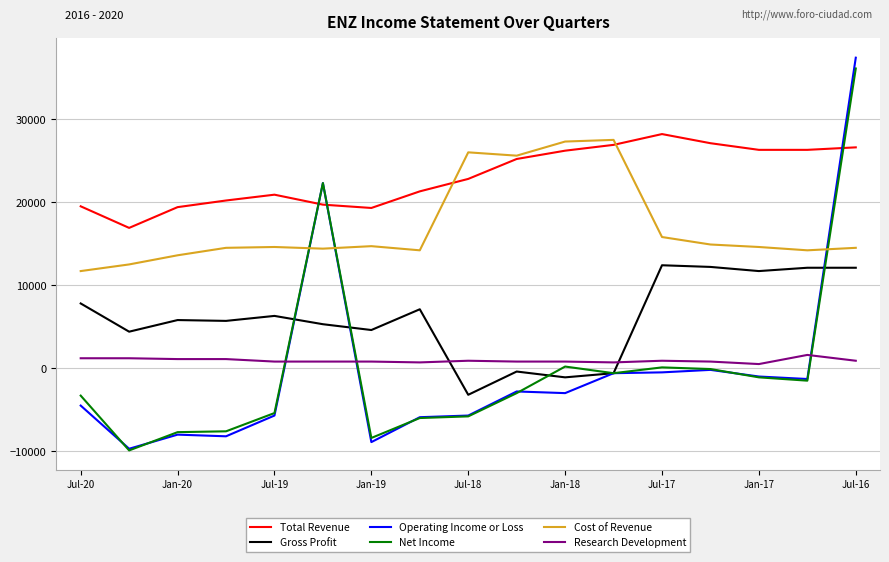

After their last crossing, which series has the higher values: Total Revenue or Operating Income or Loss?

Operating Income or Loss